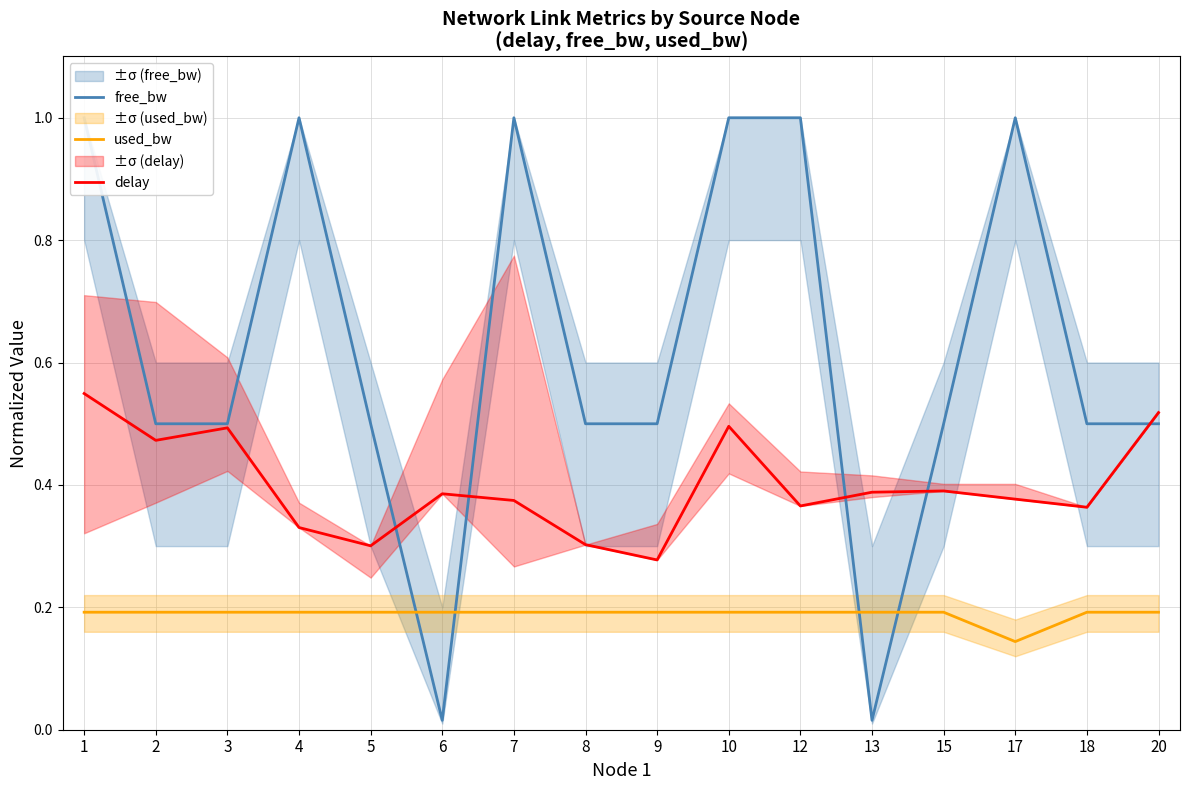

Which series has the largest range (max minus min)?

free_bw